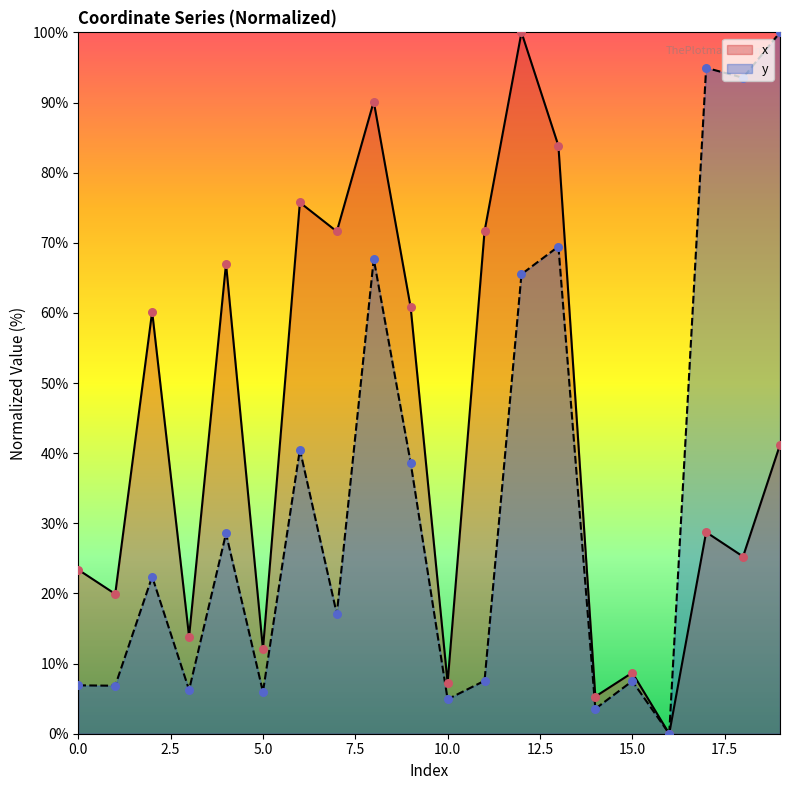

Which series reaches the minimum Y coordinate?

x